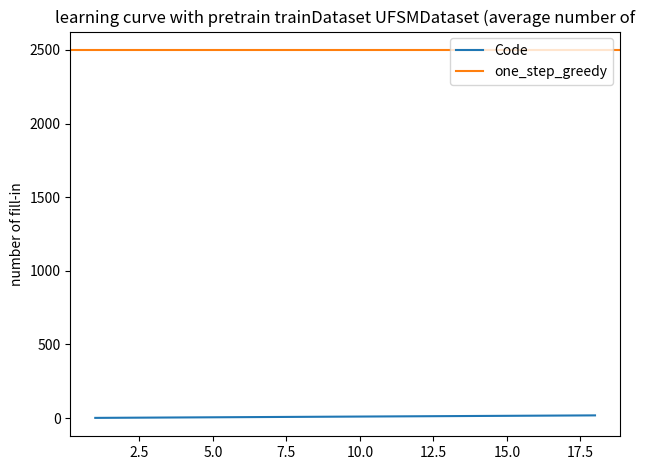

At which category does the chart reach its minimum across all series?

1